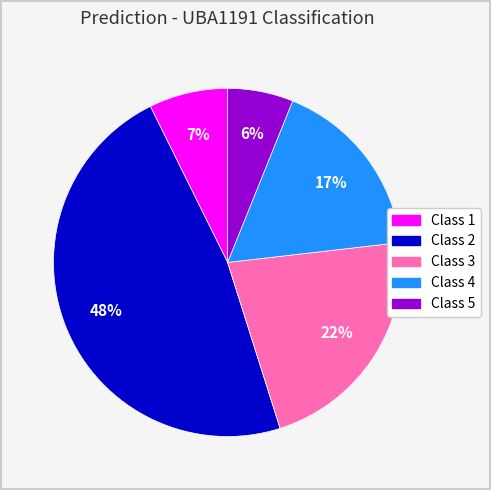

Is there any slice that represents more than half of the pie?

No